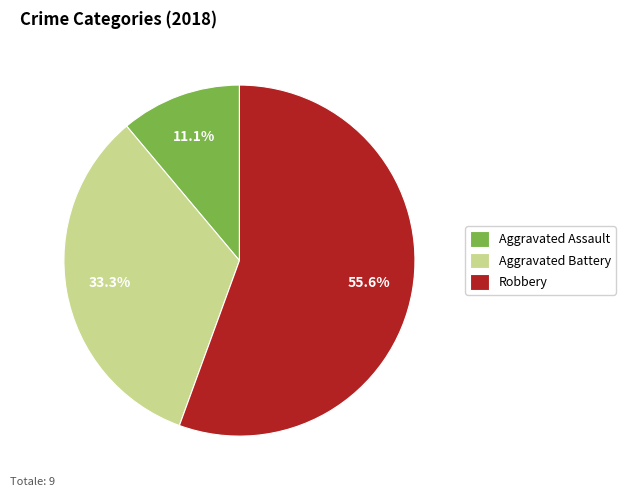

Between Aggravated Battery and Aggravated Assault, which is larger?

Aggravated Battery